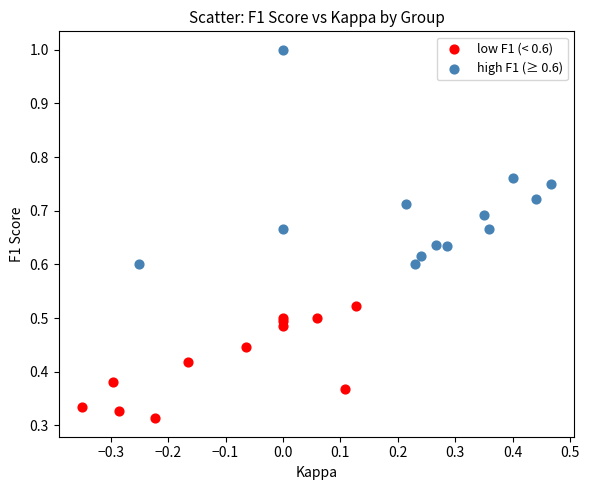

Which series contains the highest Y value?

high F1 (≥ 0.6)